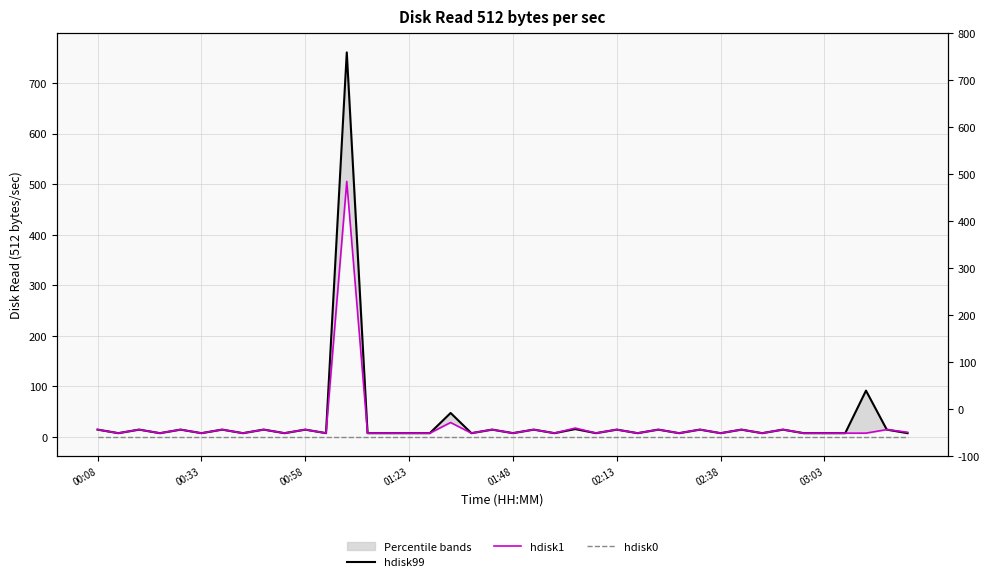

What is the difference between the maximum and minimum values in the hdisk1 series?

498.1